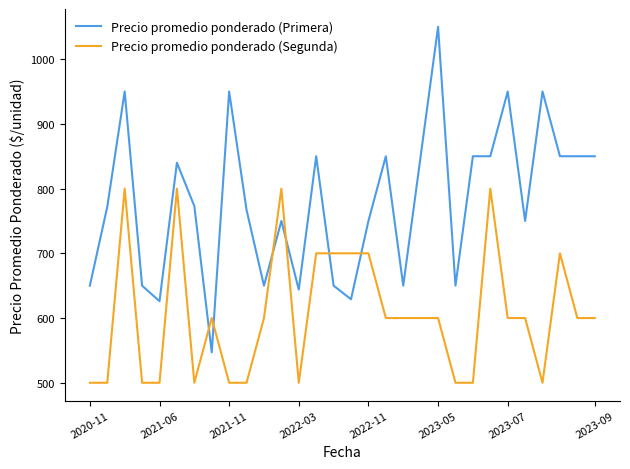

Rank the series by their maximum value, from lowest to highest.

Precio promedio ponderado (Segunda), Precio promedio ponderado (Primera)